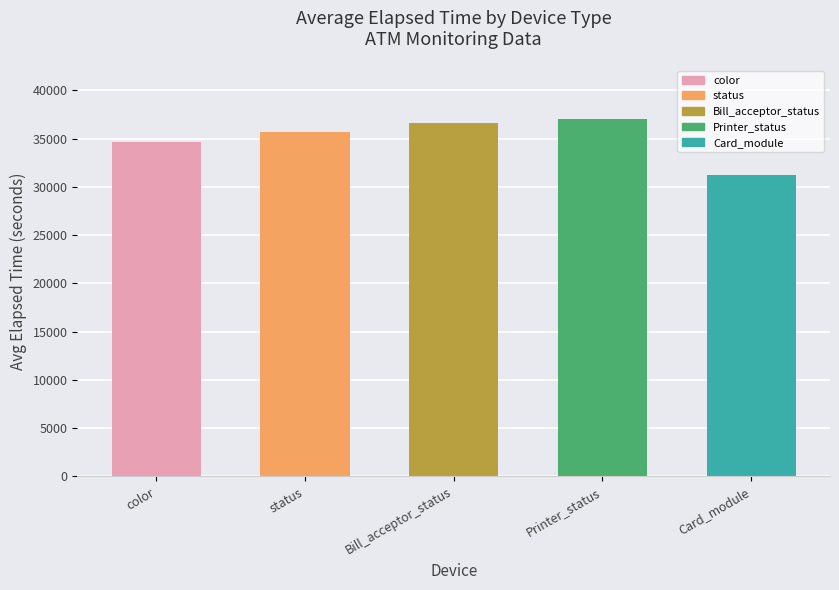

How many categories are shown in the chart?

5